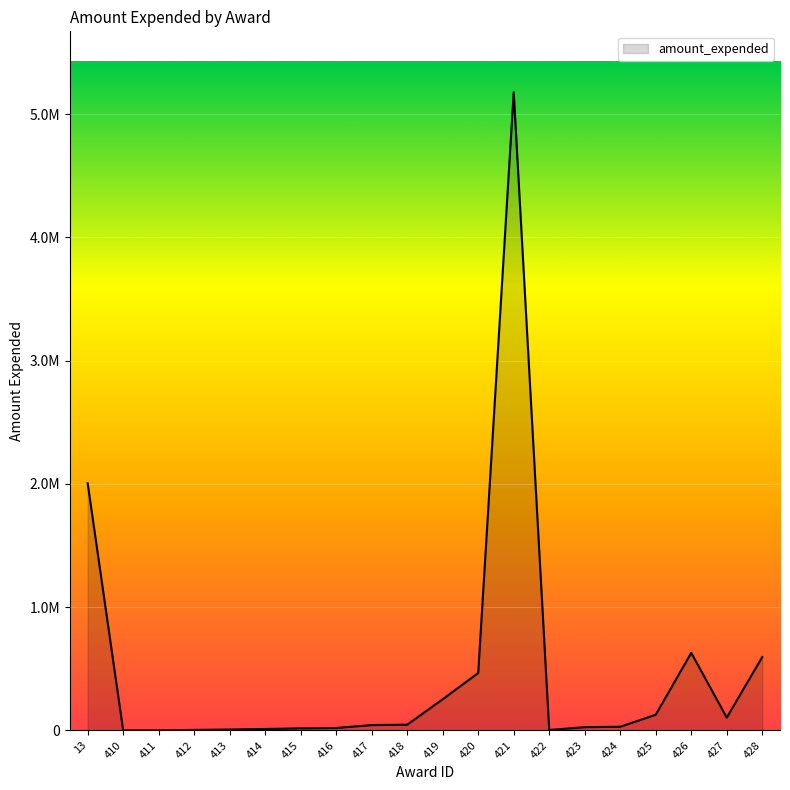

True or false: the data shows 41416.1 at 424.

False